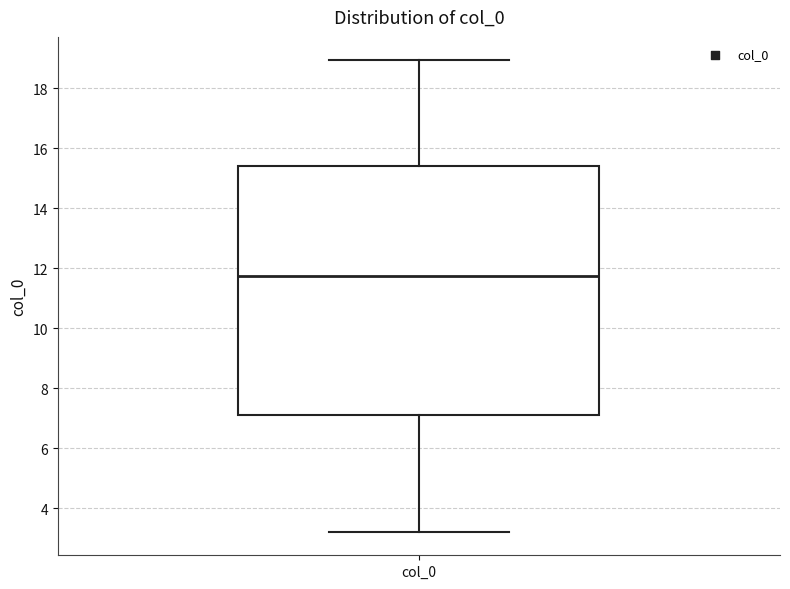

Transcribe this box plot: give where the median line is, the range the box spans, and where the two whiskers end, as read against the y-axis. The values are not printed on the chart, so give them approximately, as read against the axis.

median 11.8, box 7.0 to 15.4, whiskers 3.2 to 19.0